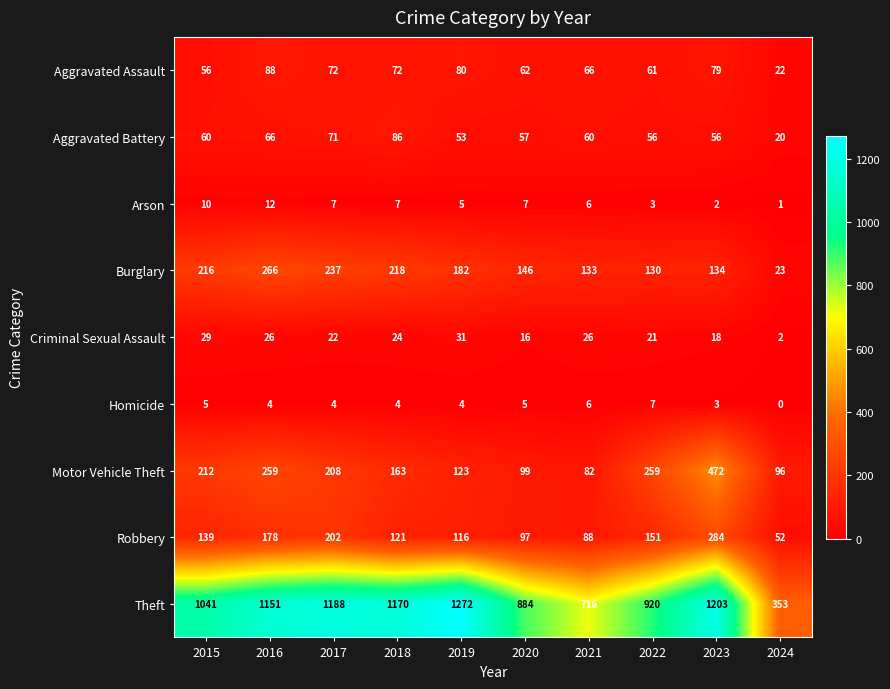

What is the difference between the highest and lowest values at 2023?

1201